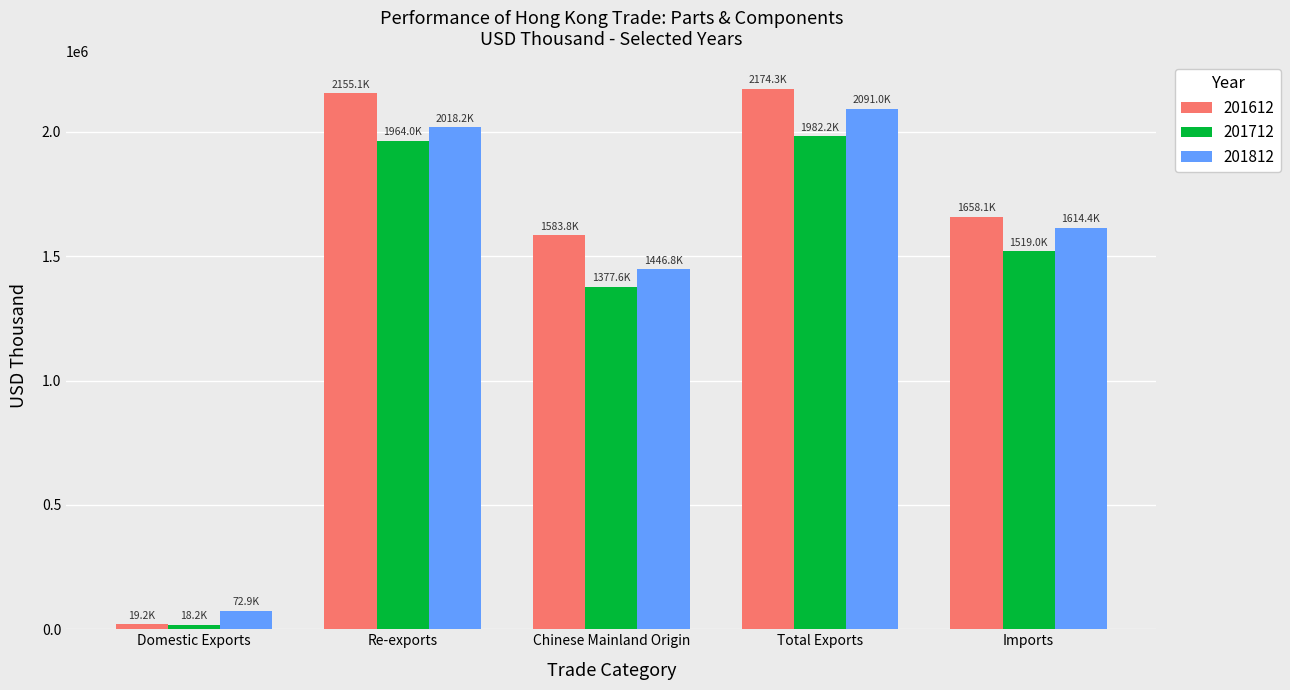

What is the label of the 1st bar from the right?

Imports